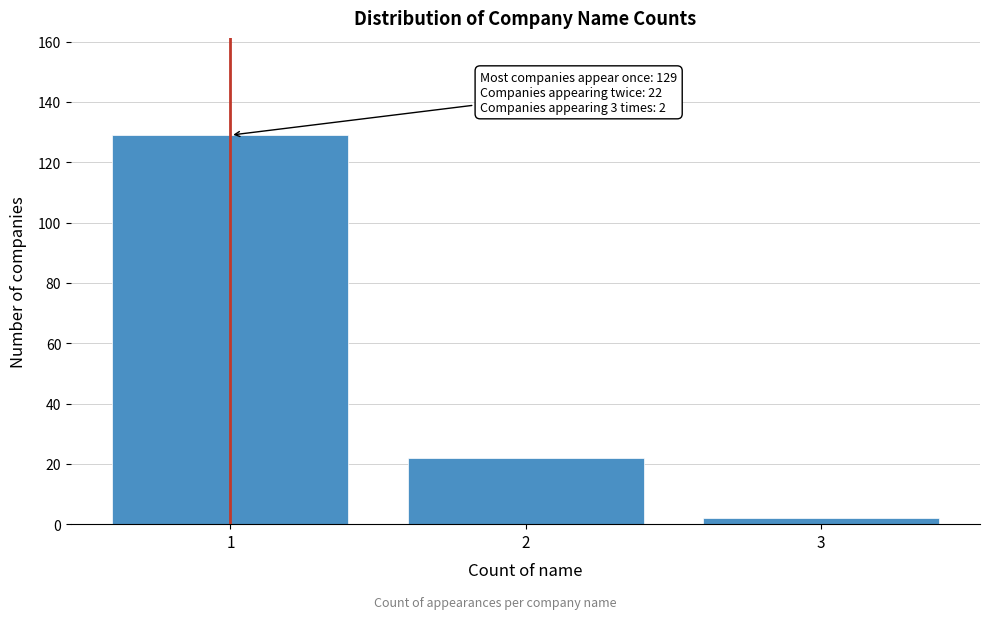

Reading left to right, list all the values displayed in this chart.

1=129	2=22	3=2